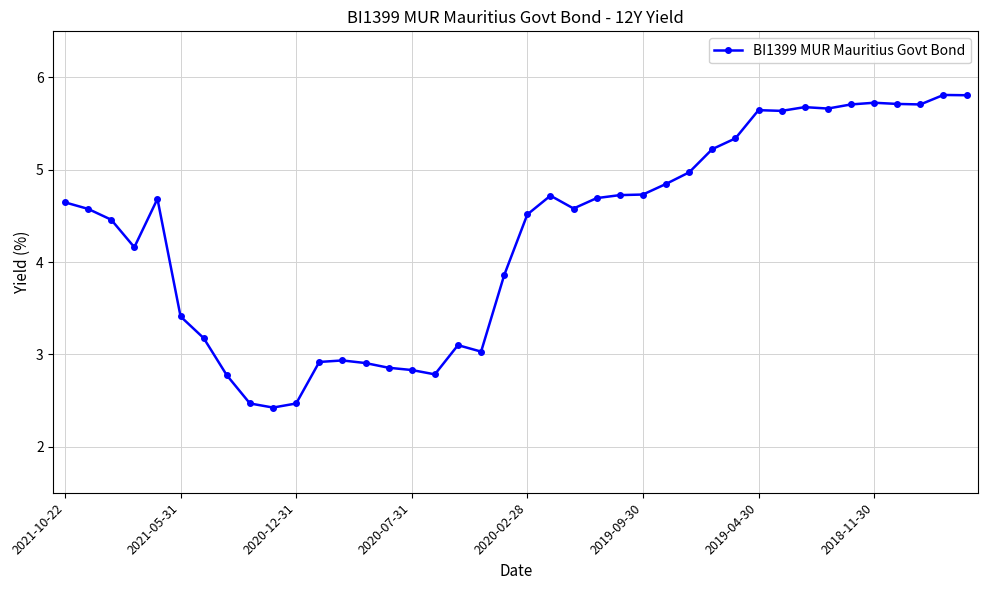

What is the sum of all values?

171.9